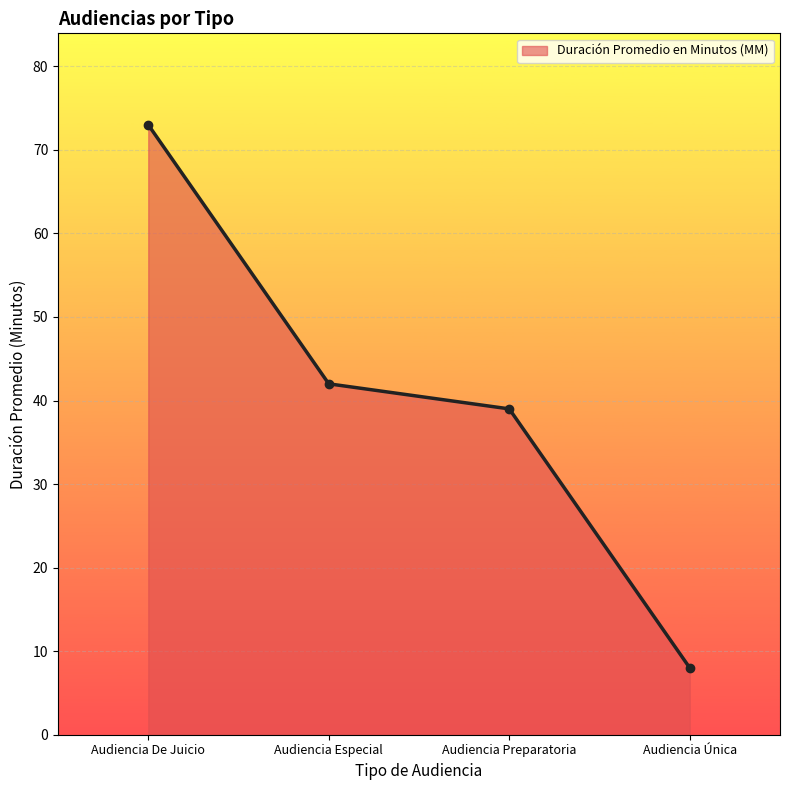

Count the number of data series in this chart.

1